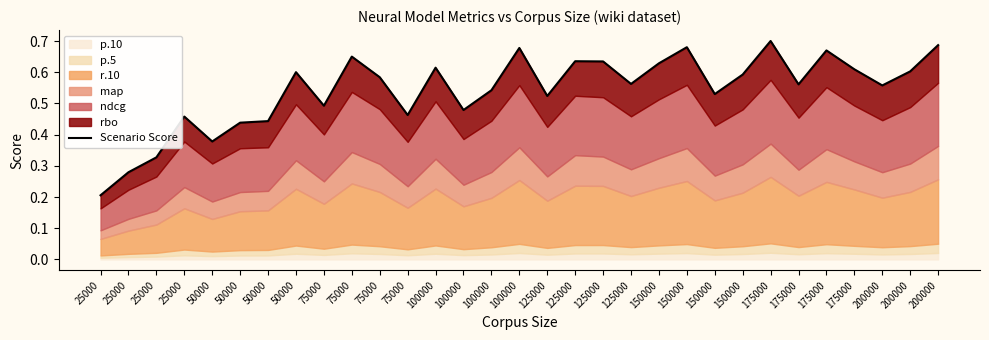

How many lines are shown in the chart?

1